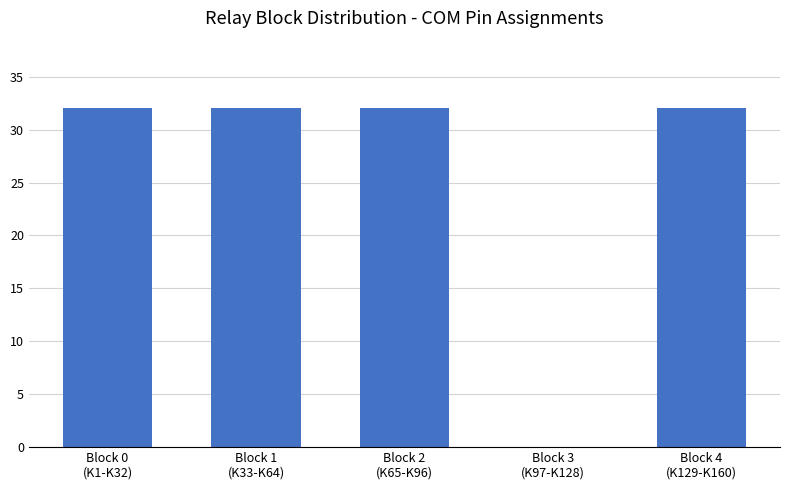

What is the average value?

26